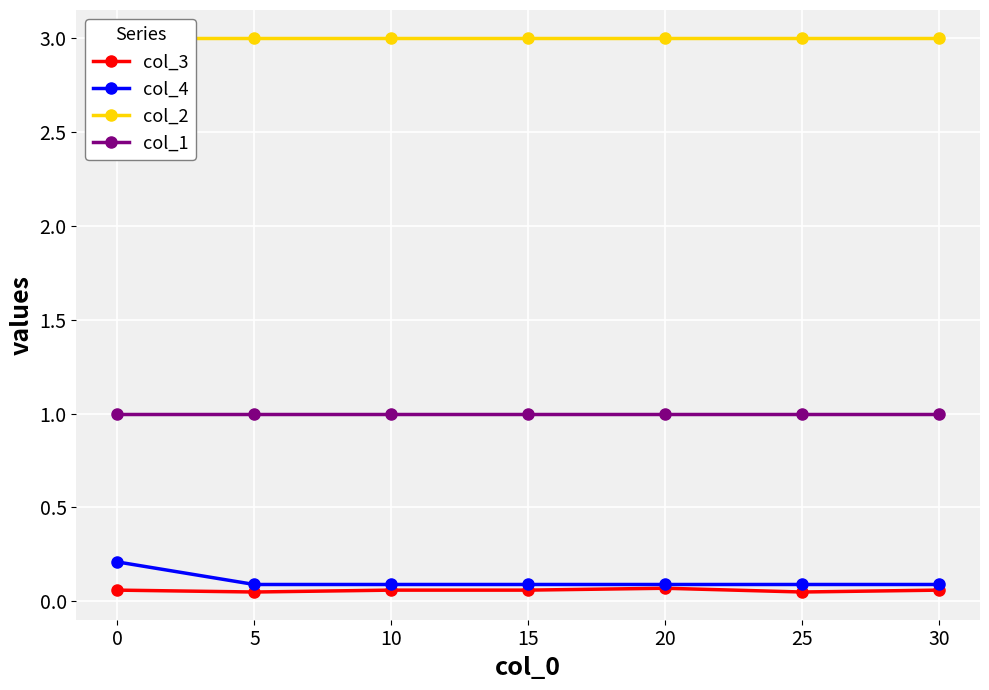

What is the minimum value for col_1?

1.0